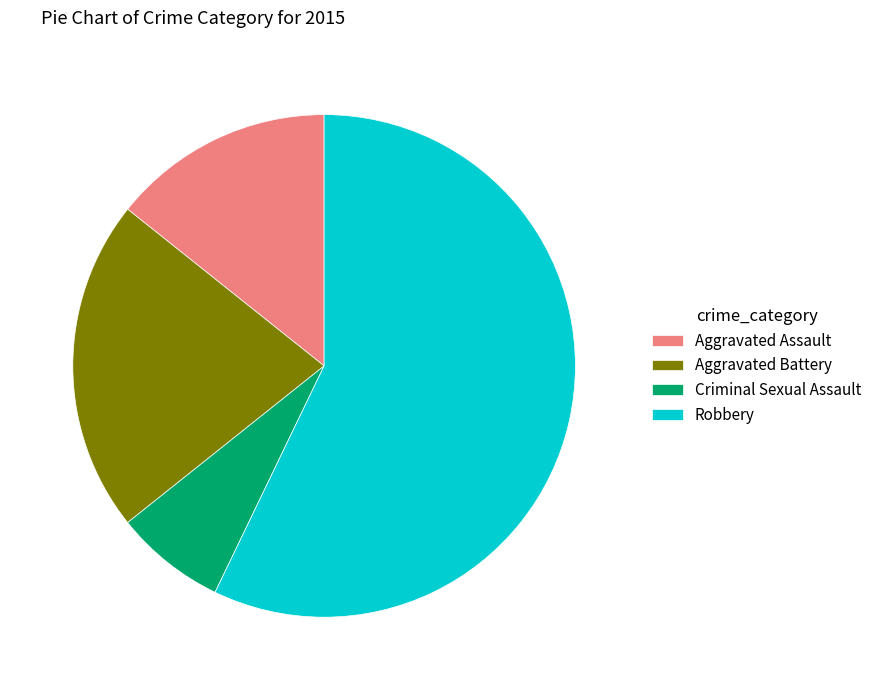

Which has a higher value, Robbery or Criminal Sexual Assault?

Robbery